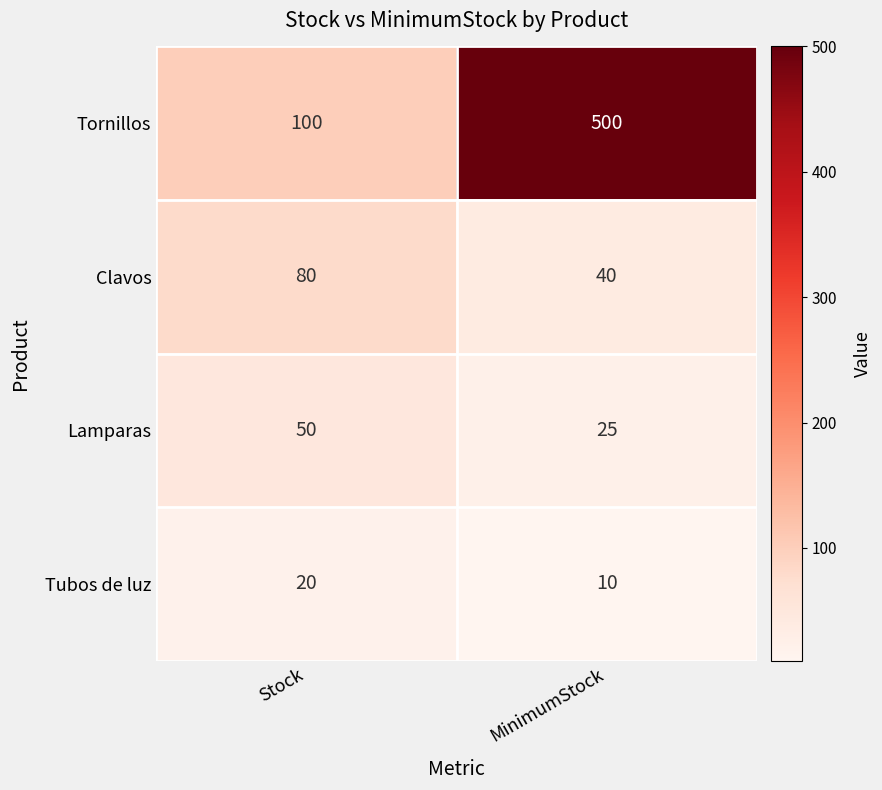

What is the total value across all series at Stock?

250